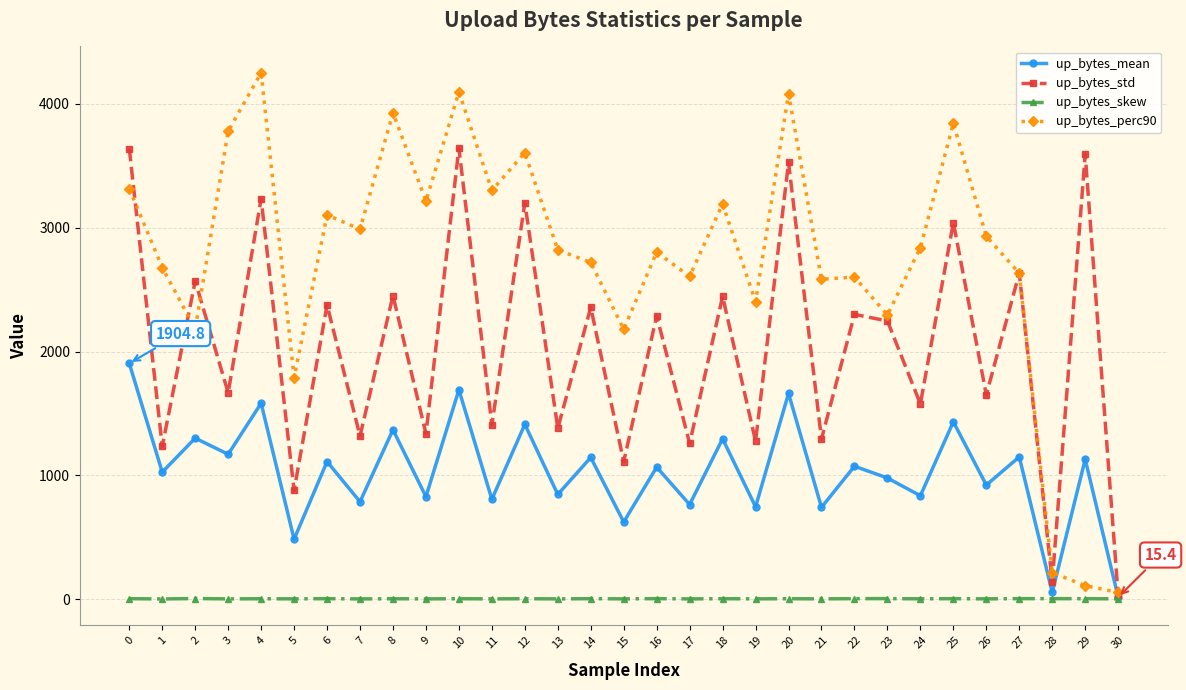

Which series has the largest total across all categories?

up_bytes_perc90